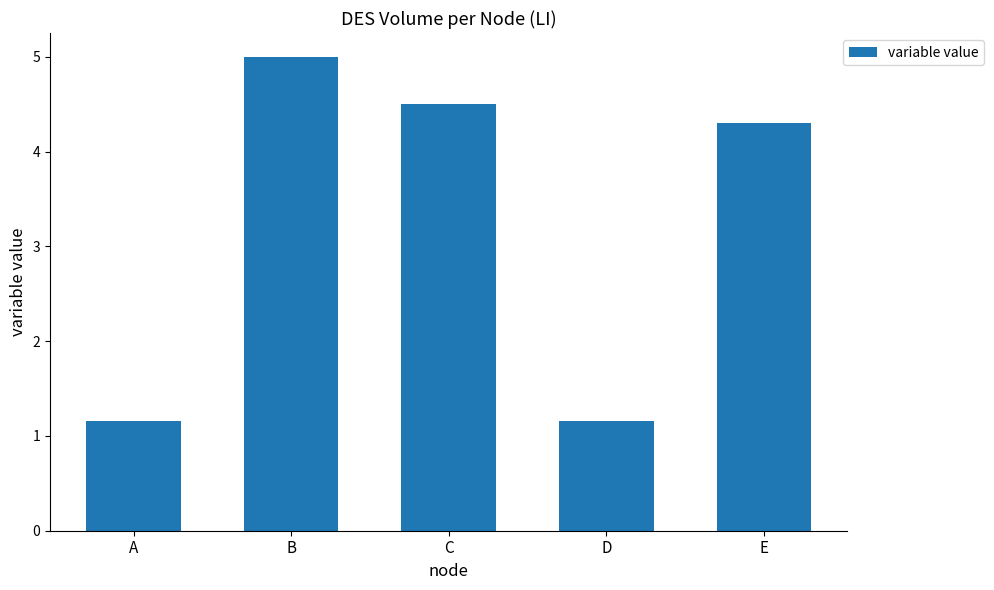

Approximately how many times larger is the value at C compared to E?

1.0